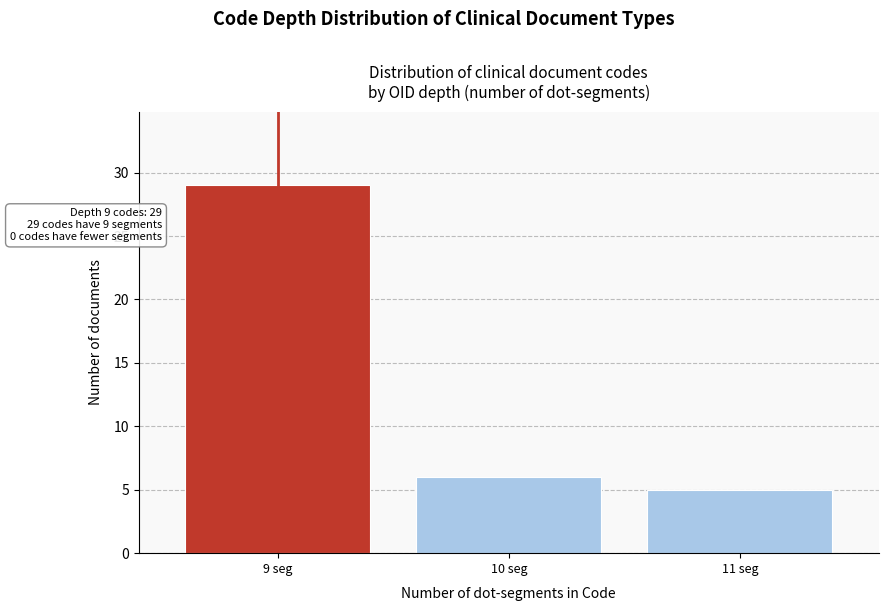

Reading left to right, extract all data points from this chart.

9 seg=29	10 seg=6	11 seg=5